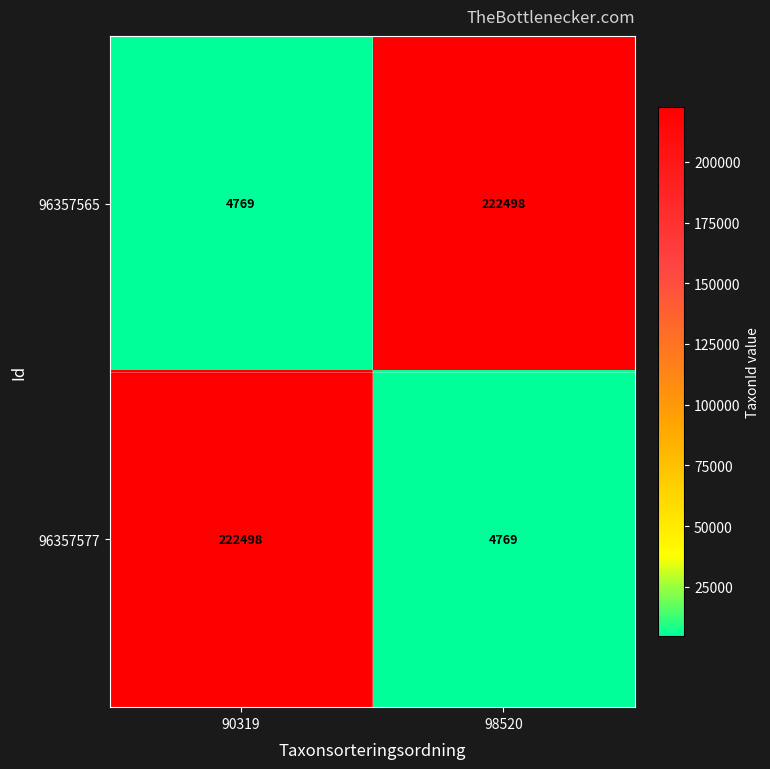

Reading left to right, transcribe all the data shown in this chart.

96357565: 4769	222498
96357577: 222498	4769